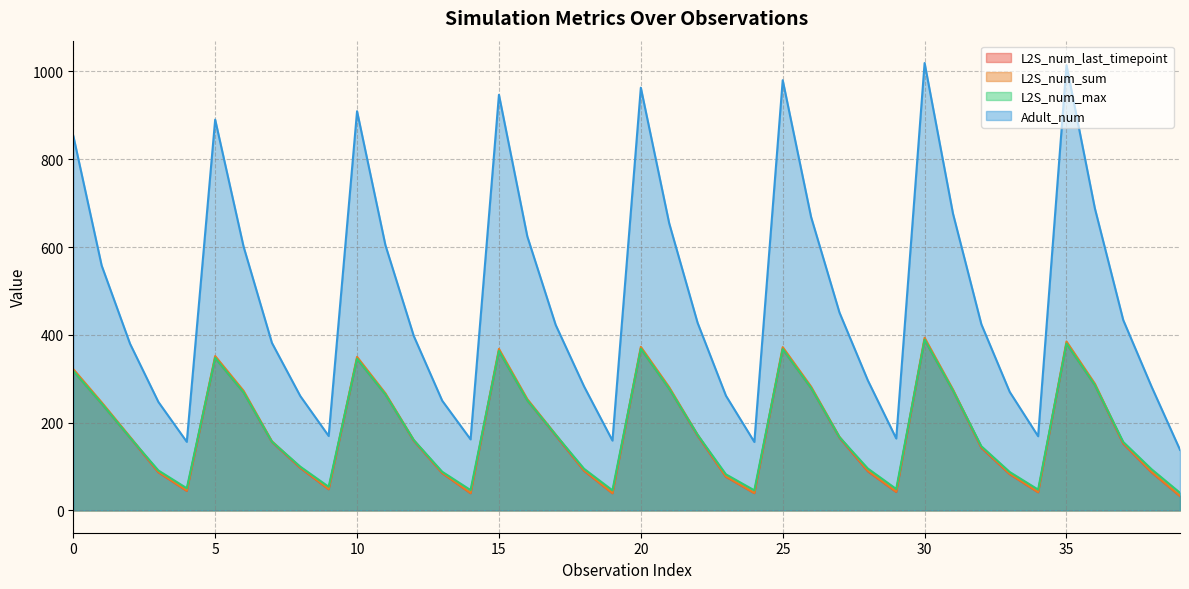

Reading left to right, transcribe all the data shown in this chart.

L2S_num_last_timepoint: 0=317.7	1=243.2	2=165.4	3=86.7	4=44.4	5=347.3	6=268.9	7=155.6	8=96.8	9=48.1	10=345.3	11=264.1	12=158.4	13=84.9	14=39.1	15=363.2	16=250.4	17=170.5	18=90.3	19=38.9	20=368.1	21=277.2	22=170.2	23=76.5	24=39.2	25=367.4	26=278.7	27=165.4	28=89.1	29=41.9	30=388.8	31=272.6	32=142.6	33=82.6	34=41.1	35=380.1	36=285.3	37=152.1	38=86.6	39=32.5
L2S_num_sum: 0=321.9	1=246.1	2=167.5	3=87.9	4=45.1	5=351.6	6=272.5	7=157.5	8=98.0	9=48.7	10=349.7	11=266.6	12=160.0	13=85.9	14=39.6	15=367.9	16=253.4	17=172.7	18=91.4	19=39.5	20=372.5	21=280.5	22=172.4	23=77.3	24=39.8	25=371.9	26=282.0	27=167.5	28=90.4	29=42.8	30=393.4	31=275.4	32=144.4	33=83.6	34=41.8	35=384.8	36=288.7	37=153.9	38=87.7	39=33.1
L2S_num_max: 0=317.7	1=243.3	2=165.8	3=90.8	4=50.3	5=347.3	6=268.9	7=156.5	8=99.5	9=53.7	10=345.3	11=264.1	12=159.8	13=88.0	14=46.2	15=363.2	16=250.6	17=172.1	18=94.7	19=45.6	20=368.3	21=277.3	22=172.2	23=82.0	24=45.6	25=367.4	26=278.9	27=166.8	28=95.3	29=48.7	30=388.8	31=273.1	32=146.1	33=87.4	34=47.3	35=380.1	36=285.6	37=155.9	38=93.6	39=40.0
Adult_num: 0=853.7	1=557.9	2=379.6	3=246.9	4=156.2	5=890.3	6=601.2	7=381.6	8=260.4	9=169.5	10=909.5	11=604.1	12=397.1	13=249.9	14=161.7	15=946.9	16=624.1	17=422.5	18=282.3	19=159.0	20=963.1	21=654.0	22=427.4	23=261.1	24=155.8	25=980.1	26=668.4	27=450.7	28=296.1	29=163.8	30=1019.3	31=676.2	32=424.0	33=269.8	34=168.9	35=1014.4	36=688.2	37=433.6	38=281.6	39=138.0